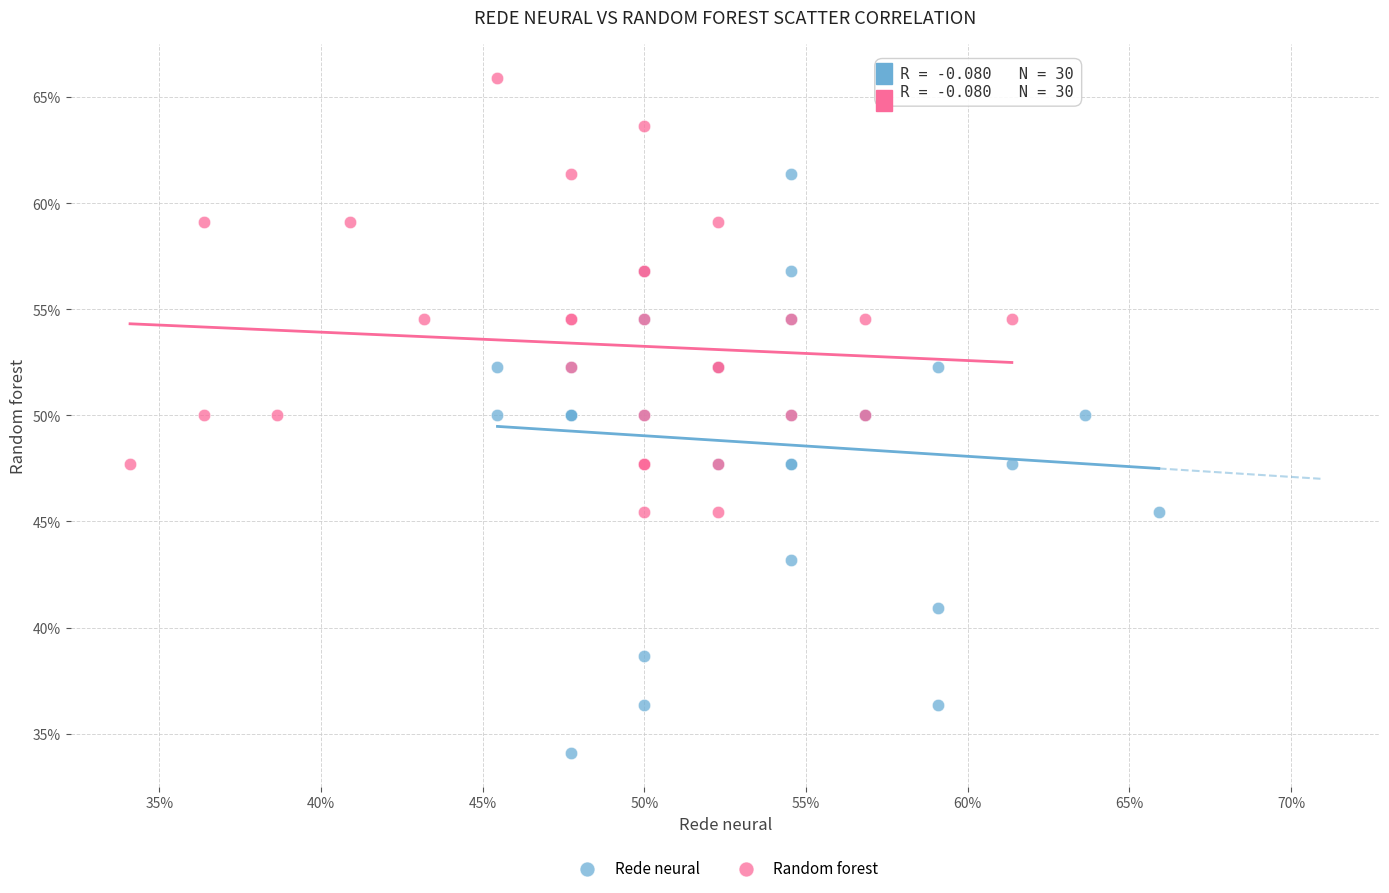

What are all the series names shown in the legend?

Rede neural, Random forest